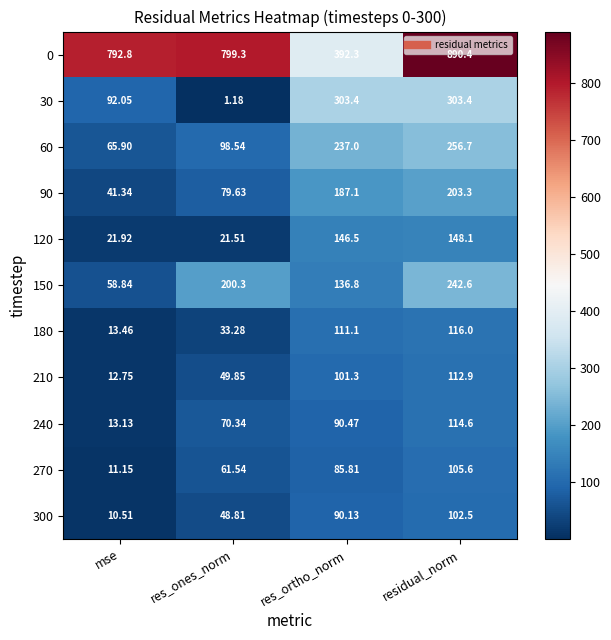

What is the total value across all series at res_ortho_norm?

1881.9